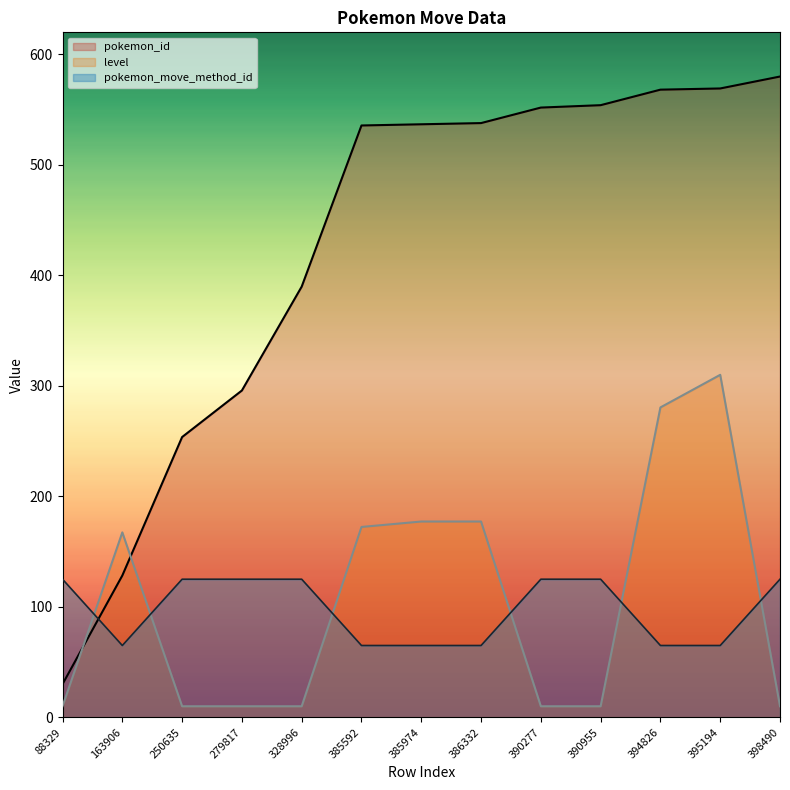

True or false: level has more than 0 points higher than both neighbors.

True